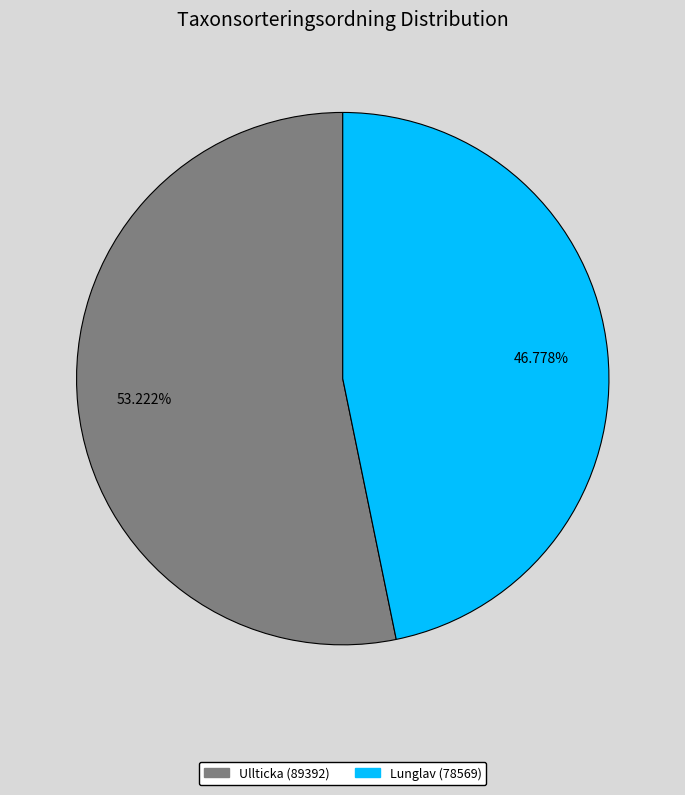

What is the largest slice in the pie chart?

Ullticka (89392)